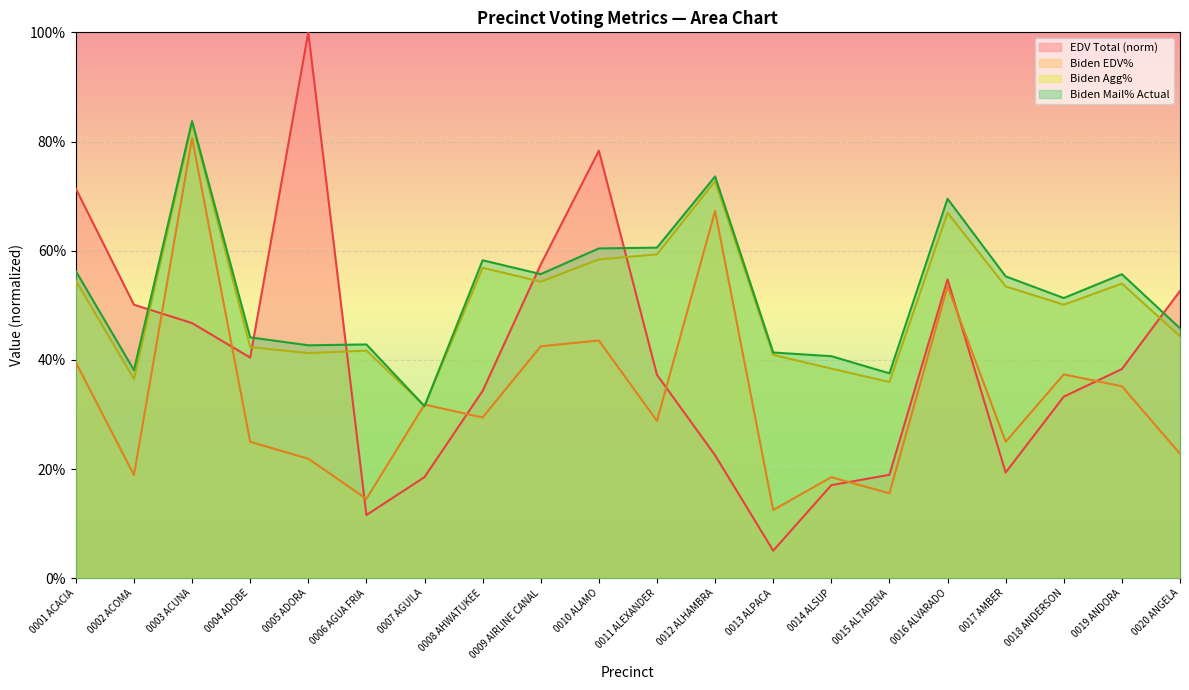

How many times do Biden Agg% and Biden EDV% cross each other?

2